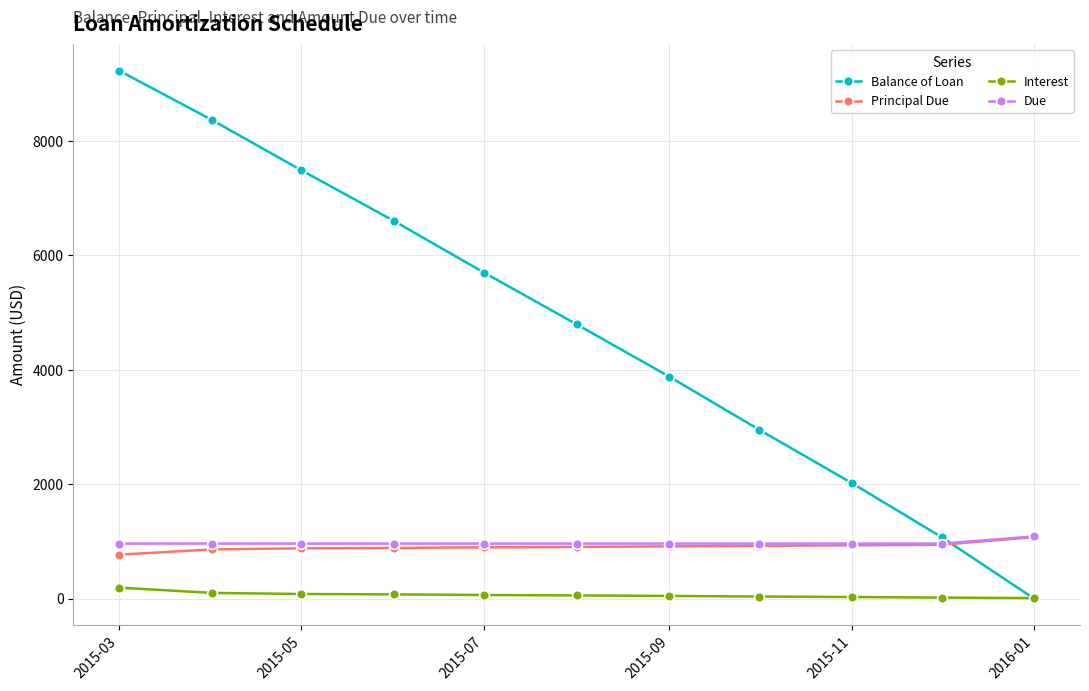

Which series has the largest total across all categories?

Balance of Loan